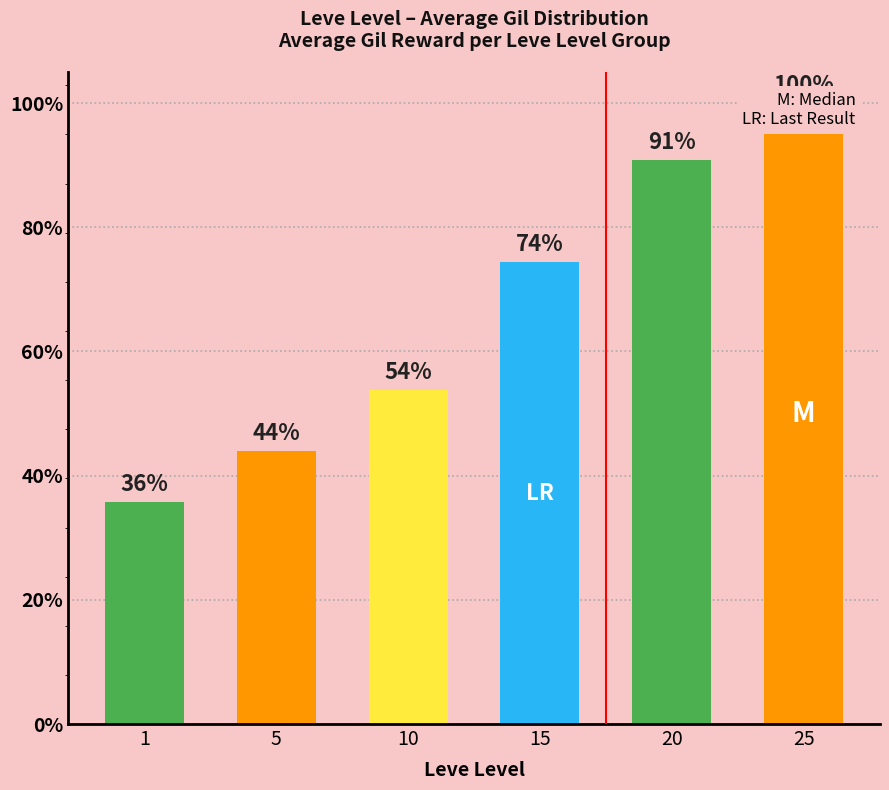

What is the value of the 2nd bar from the left?

139